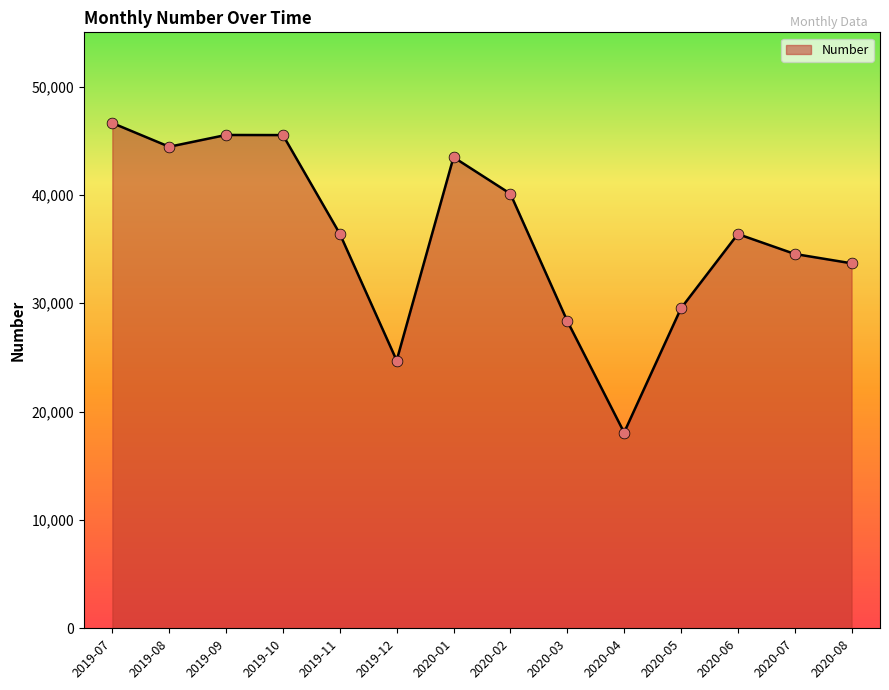

Approximately how many times larger is the value at 2020-07 compared to 2020-04?

1.9